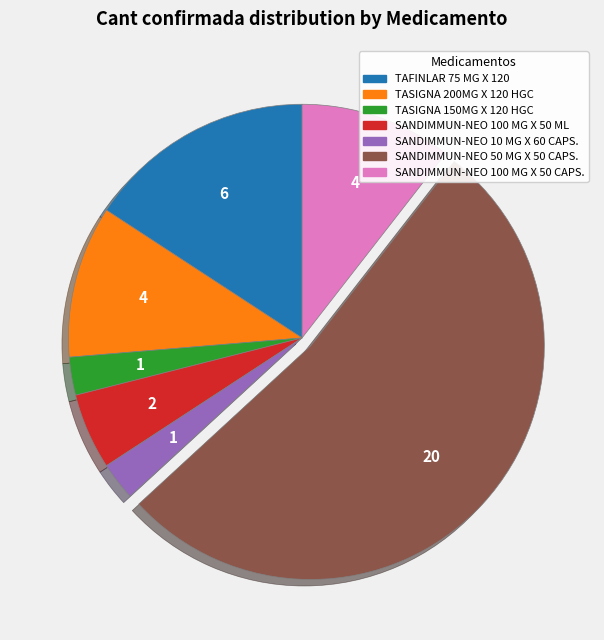

How many segments does this pie chart have?

7